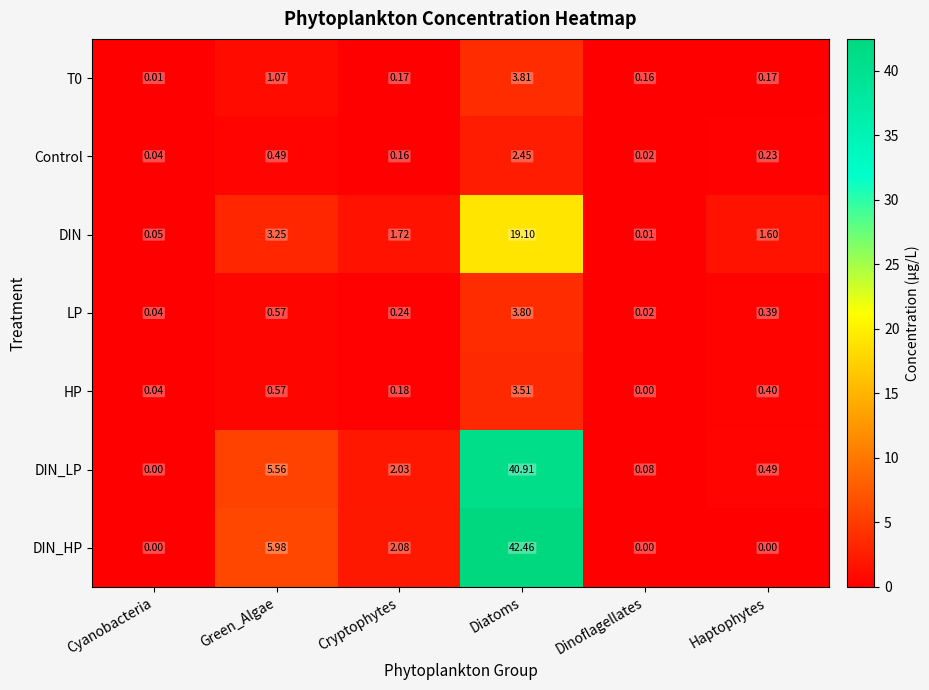

At which category does the chart reach its peak across all series?

Diatoms